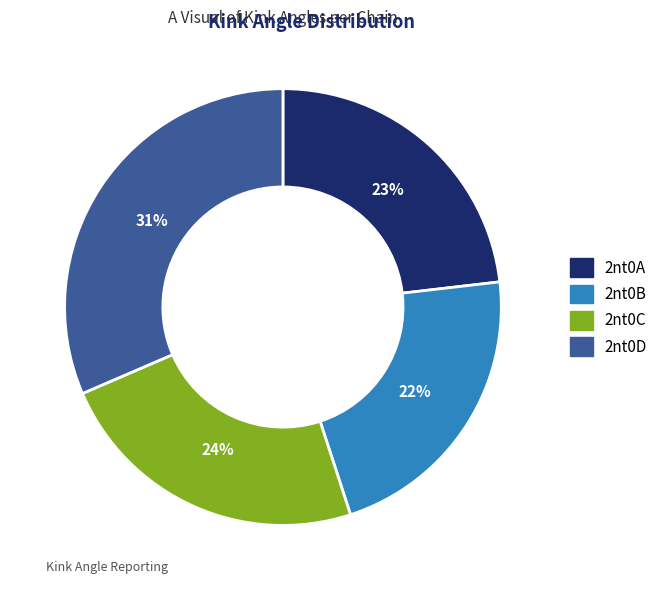

To the nearest percent, what is the combined percentage of 2nt0D and 2nt0C?

55%